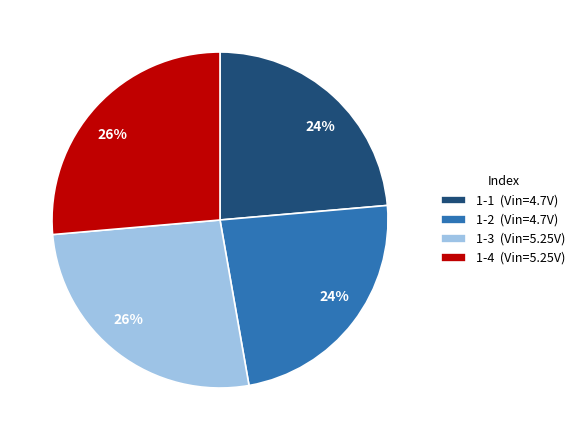

Is the sum of 1-3 and 1-4 greater than half?

Yes